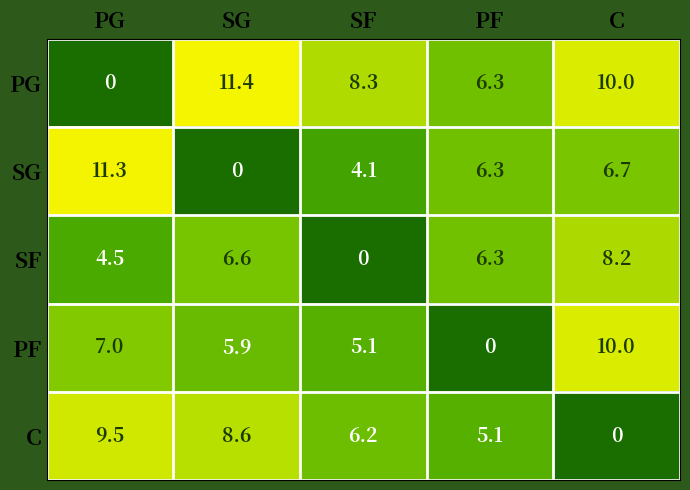

How many values in C are above zero?

4